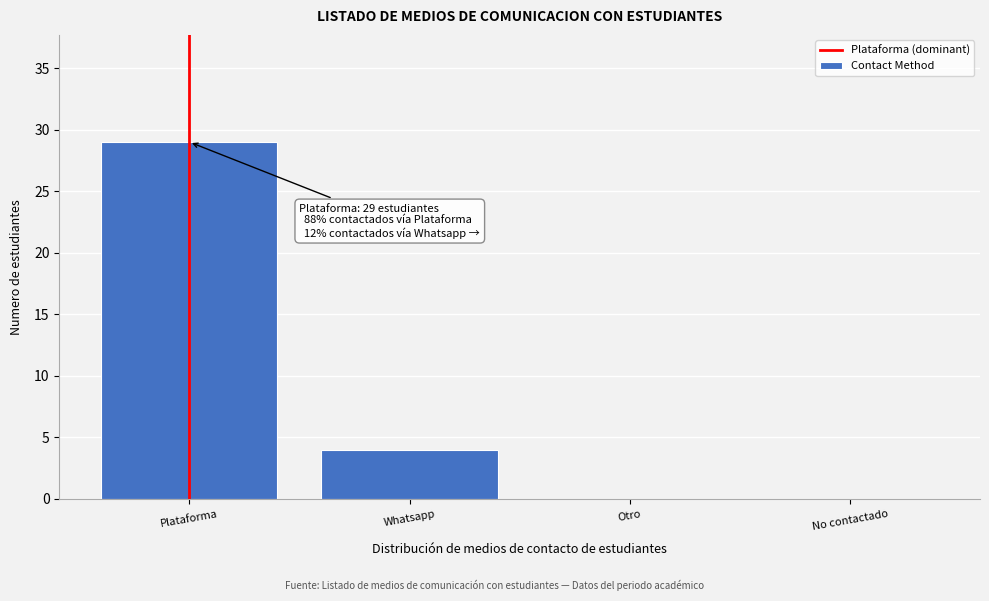

Reading left to right, extract all data points from this chart.

Plataforma=29	Whatsapp=4	Otro=0	No contactado=0